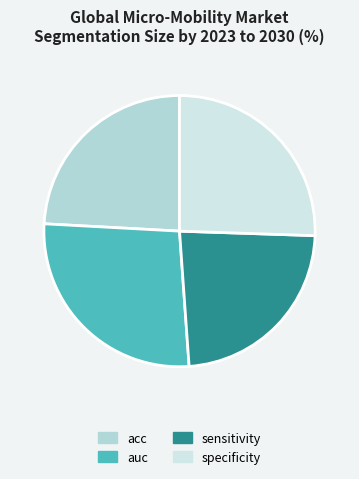

What is the largest slice in the pie chart?

auc